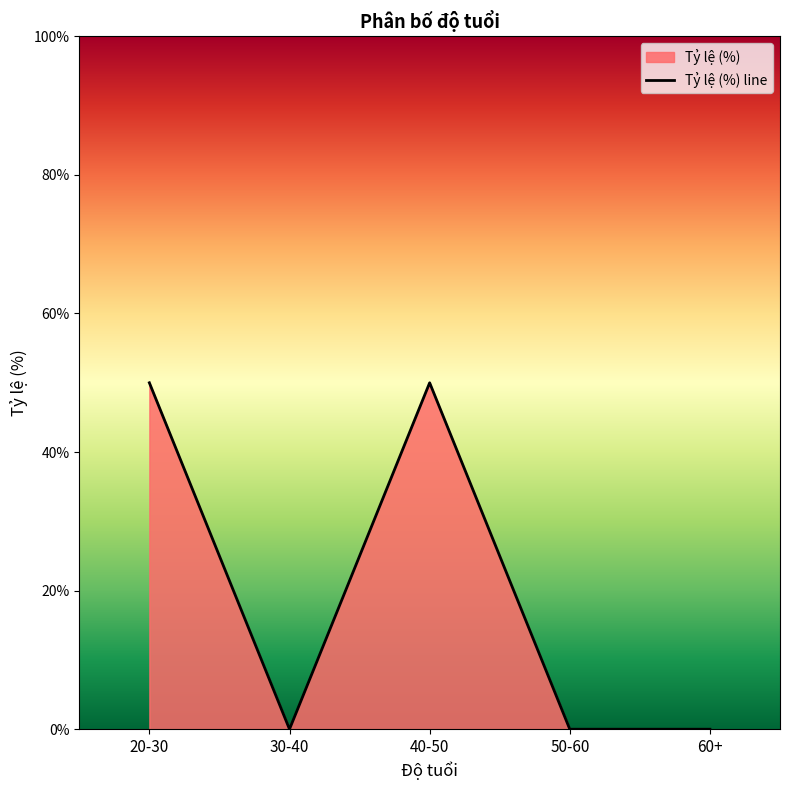

How many values exceed 0?

2